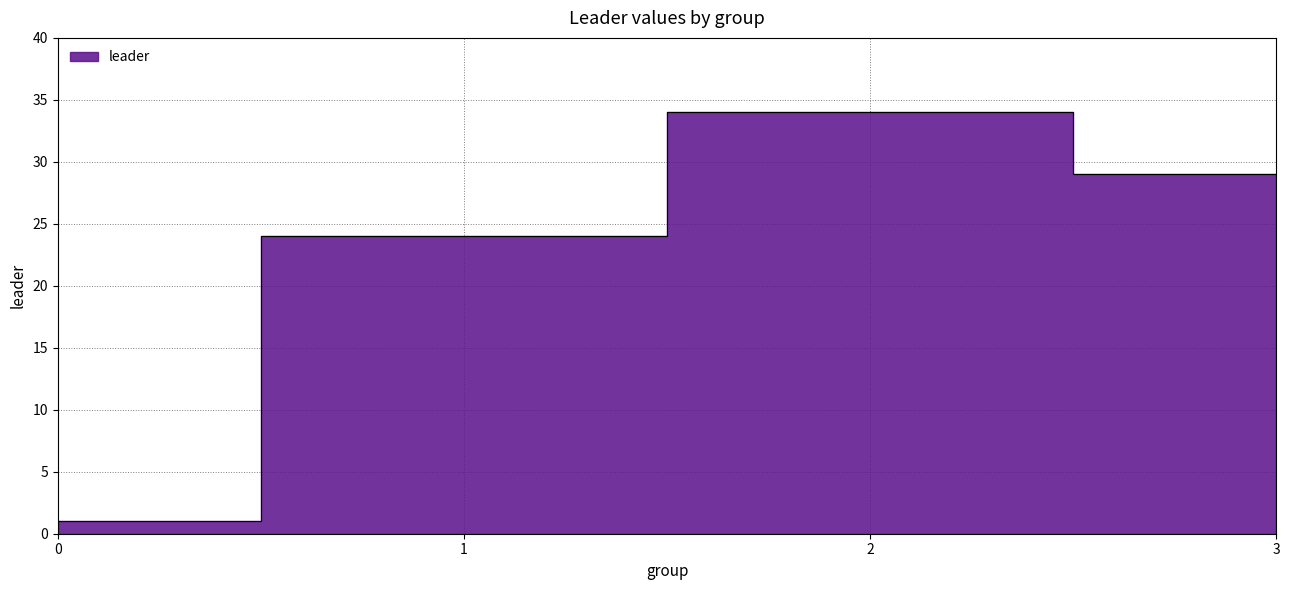

Count the values in the range 24 to 34.

3